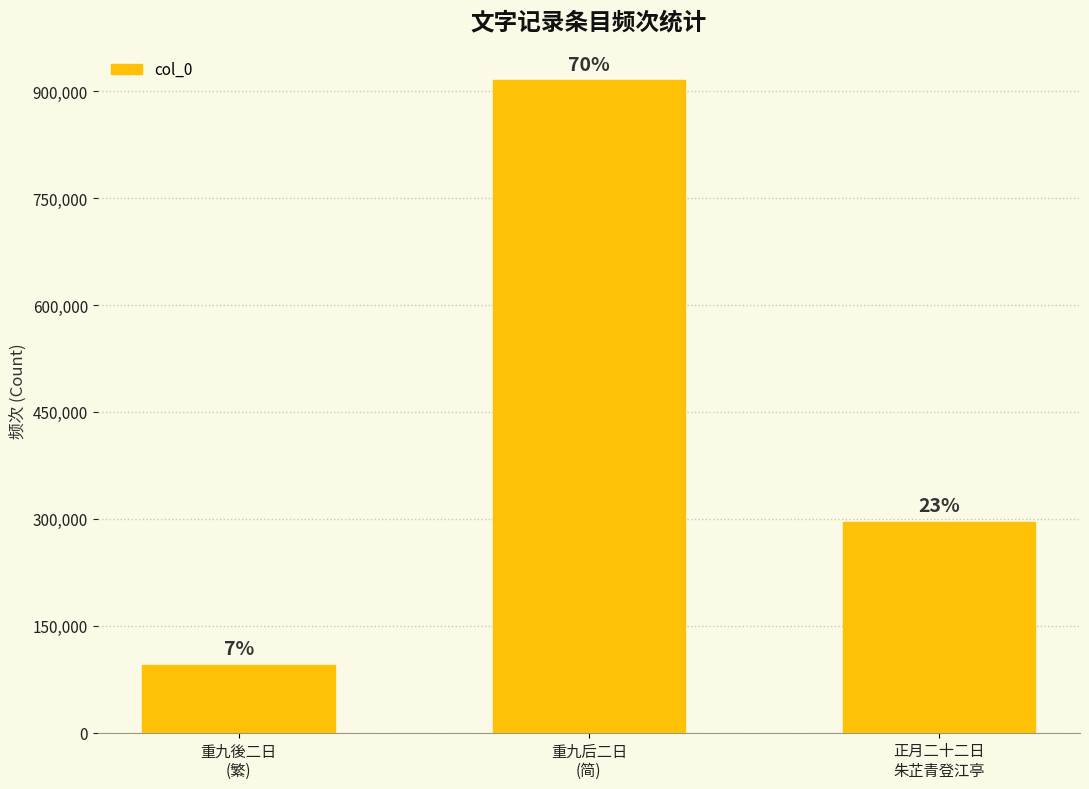

Where does the data first go above 295545?

重九后二日
(简)